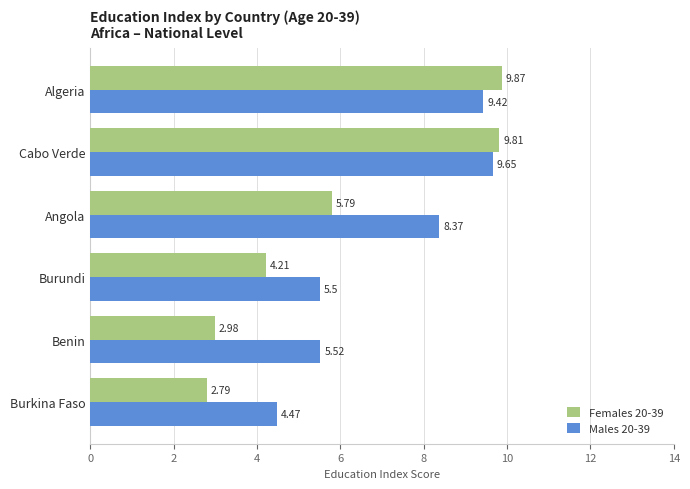

What is the sum of the Males 20-39 values at Cabo Verde and Algeria?

19.1